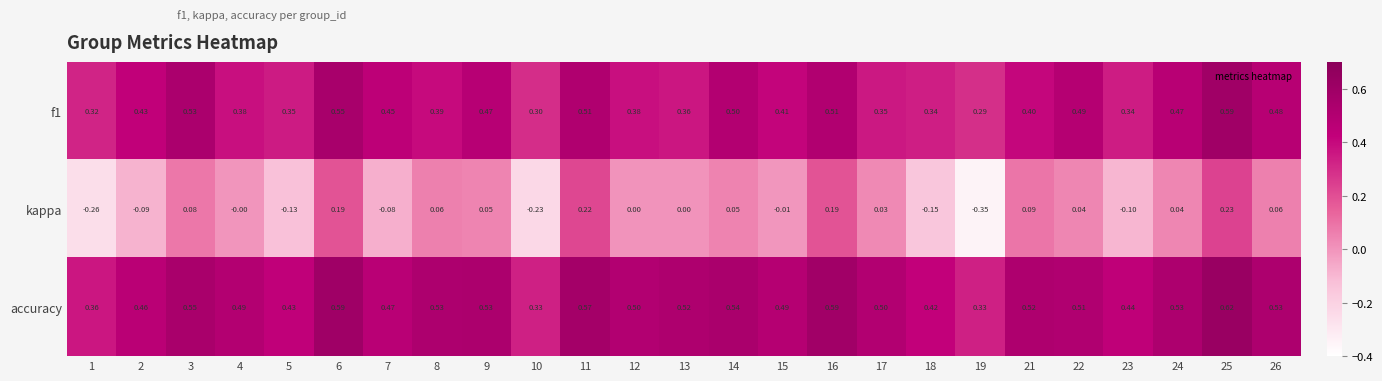

Is the value of f1 at 14 greater than the value of kappa at 18?

Yes